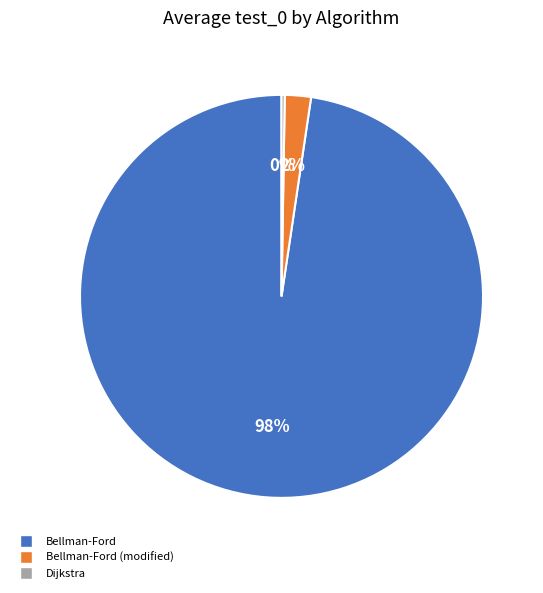

To the nearest percent, what is the average slice percentage?

33%